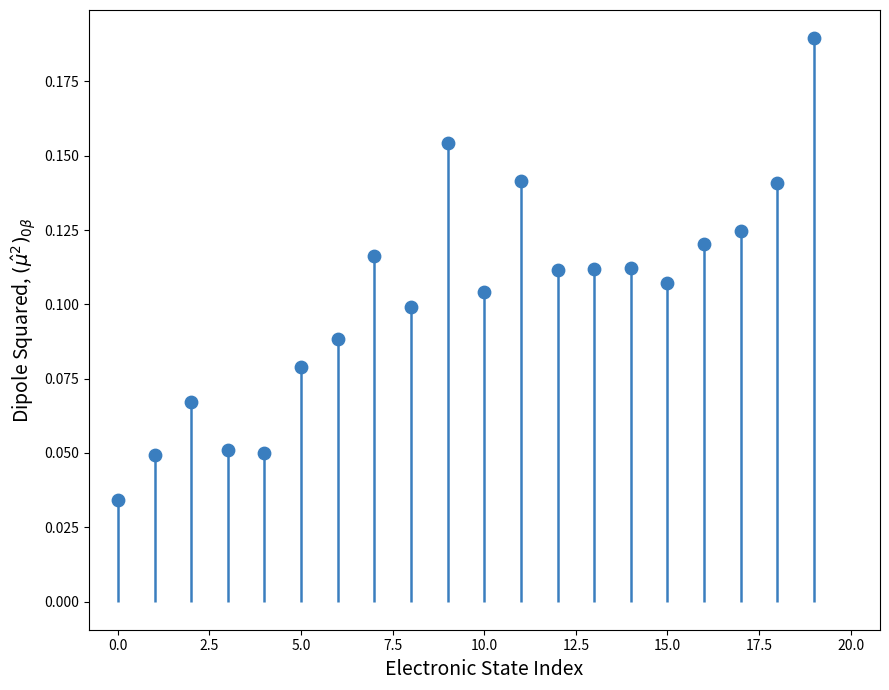

Which has a higher value, 13 or 12?

13